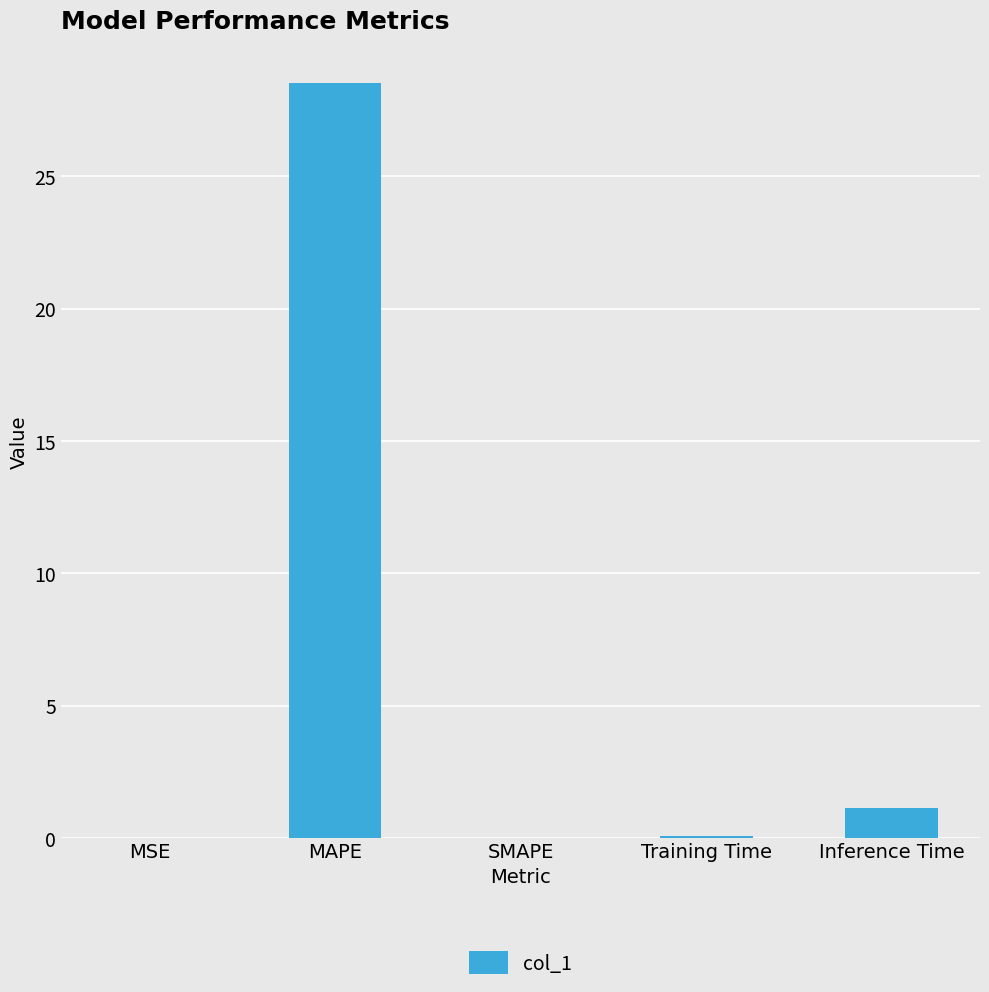

What is the approximate value at Training Time?

0.1